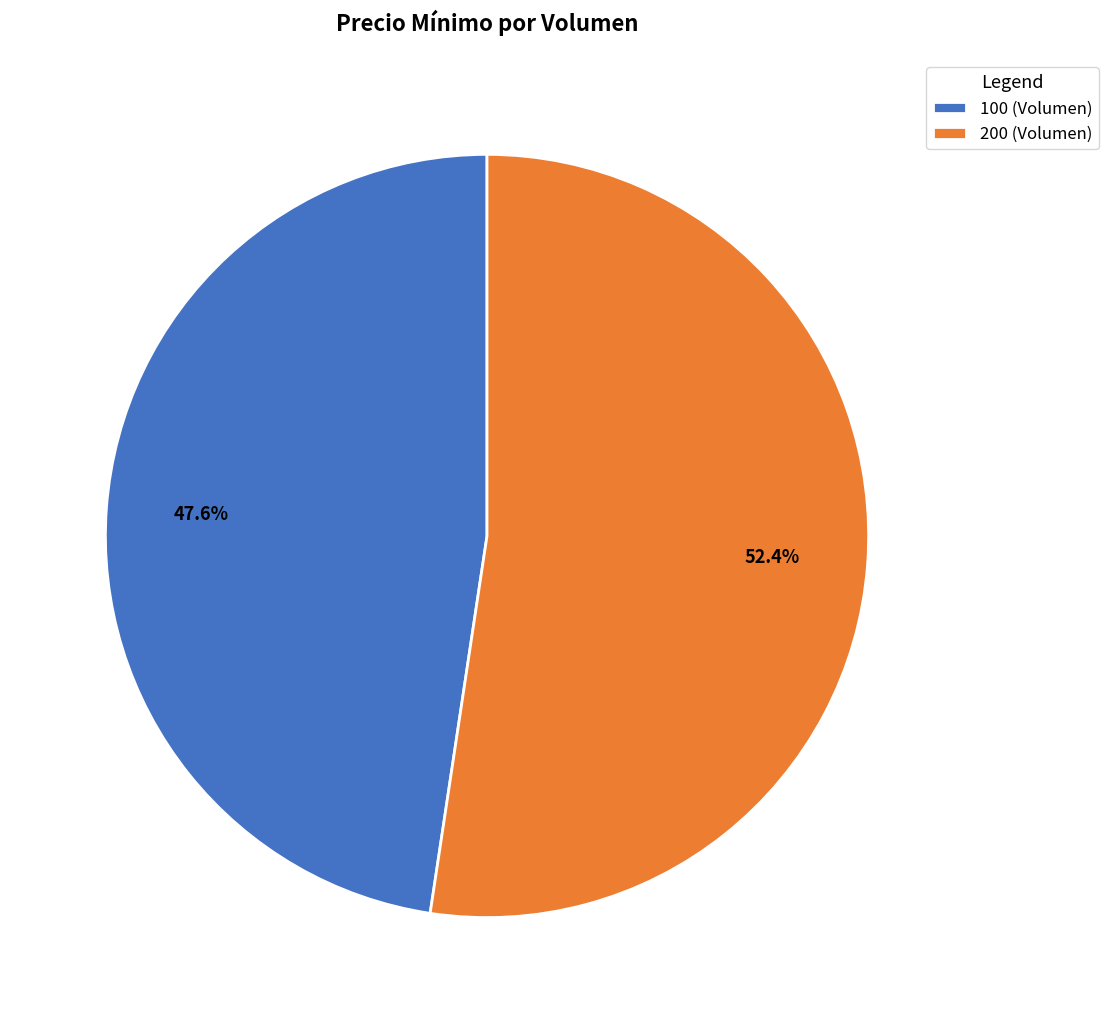

What percentage do 100 (Volumen) and 200 (Volumen) together represent?

100.0%